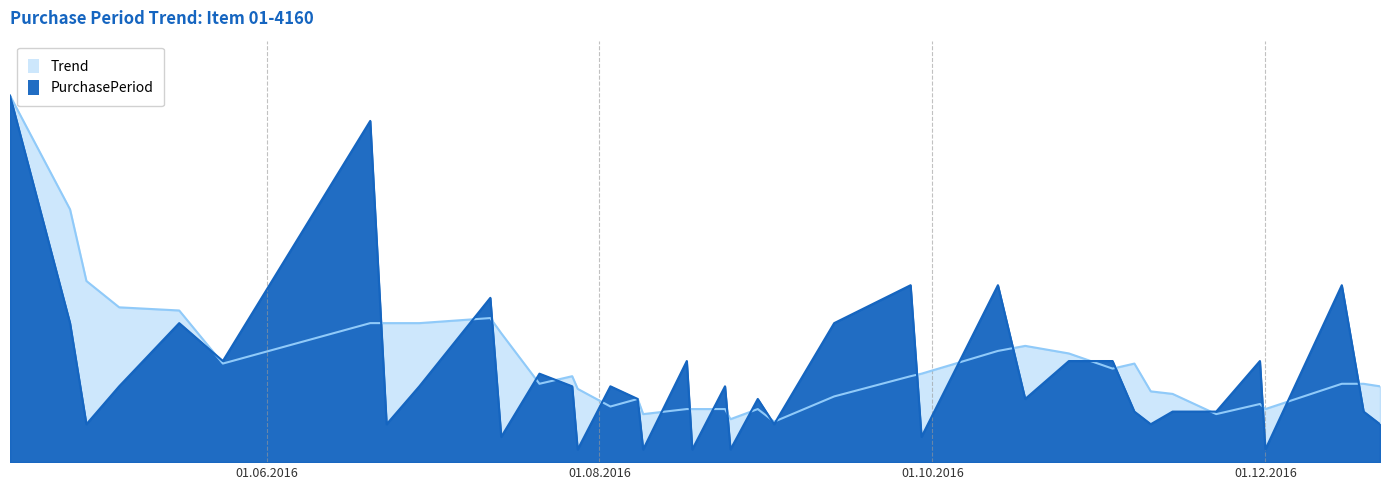

Rank the categories by value from highest to lowest.

2016-04-15, 2016-06-20, 2016-09-27, 2016-10-13, 2016-12-15, 2016-07-12, 2016-04-26, 2016-05-16, 2016-09-13, 2016-05-24, 2016-08-17, 2016-10-26, 2016-11-03, 2016-11-30, 2016-07-21, 2016-05-05, 2016-06-29, 2016-07-27, 2016-08-03, 2016-08-24, 2016-08-08, 2016-08-30, 2016-10-18, 2016-11-07, 2016-11-14, 2016-11-18, 2016-11-22, 2016-12-19, 2016-04-29, 2016-06-23, 2016-09-02, 2016-11-10, 2016-12-22, 2016-07-14, 2016-09-29, 2016-07-28, 2016-08-09, 2016-08-18, 2016-08-25, 2016-12-01